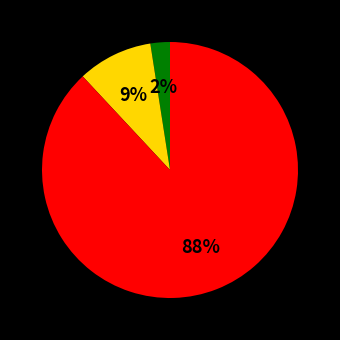

Does any single category account for the majority?

Yes